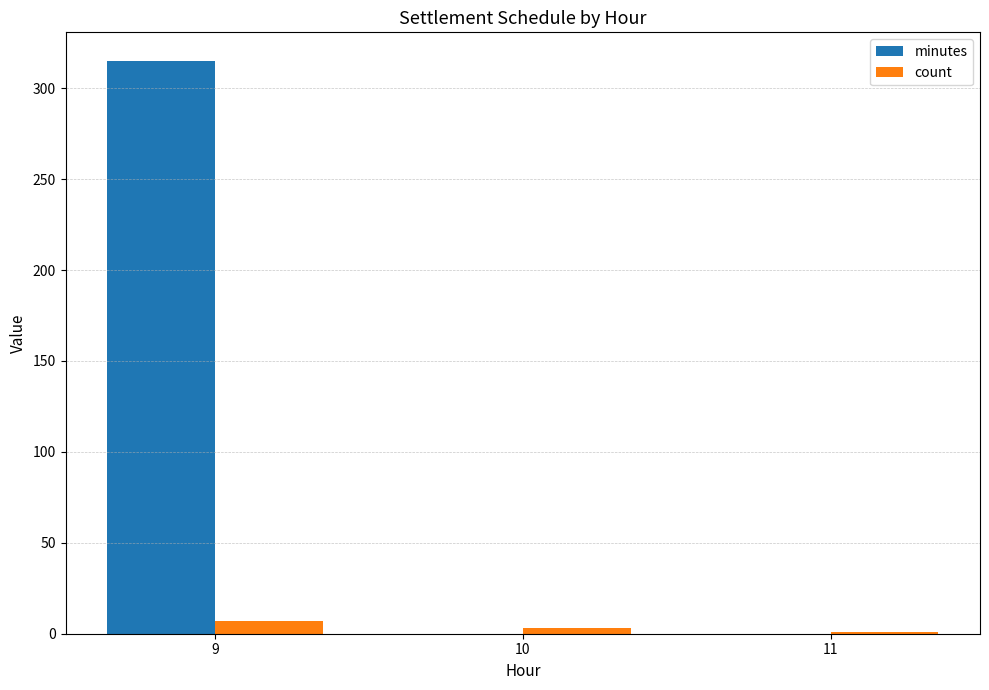

Which series has the largest total across all categories?

minutes